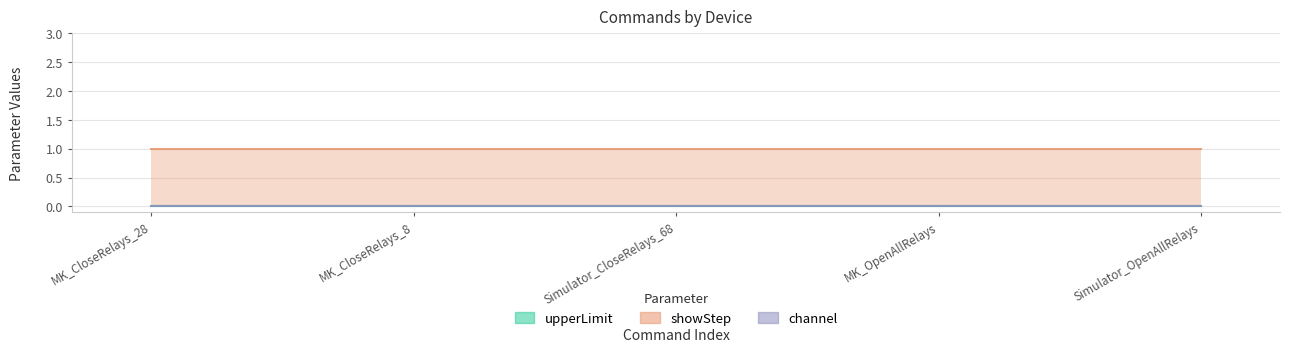

List the series in order of their peak value, highest first.

showStep, upperLimit, channel